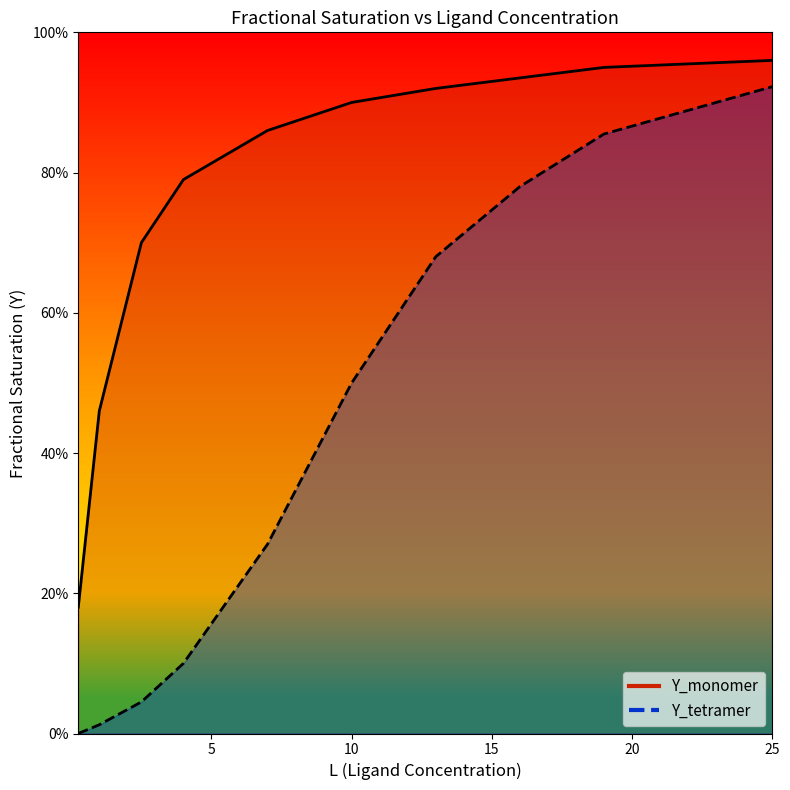

The Y_monomer series shows 1.3 at 19.0. True or false?

False